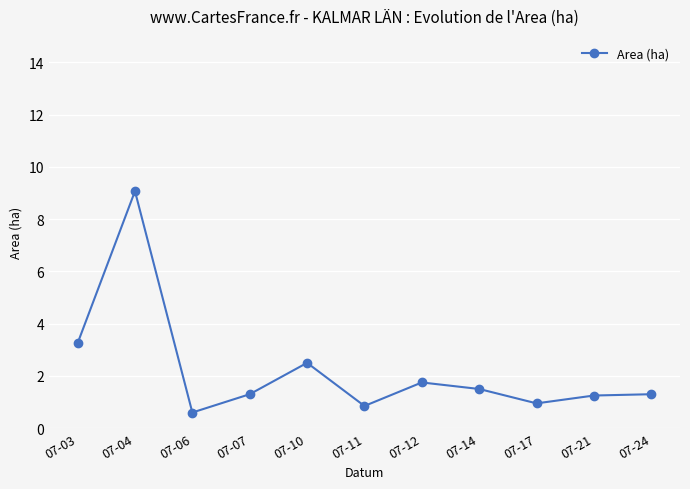

Which category has the lowest value across all series?

07-06